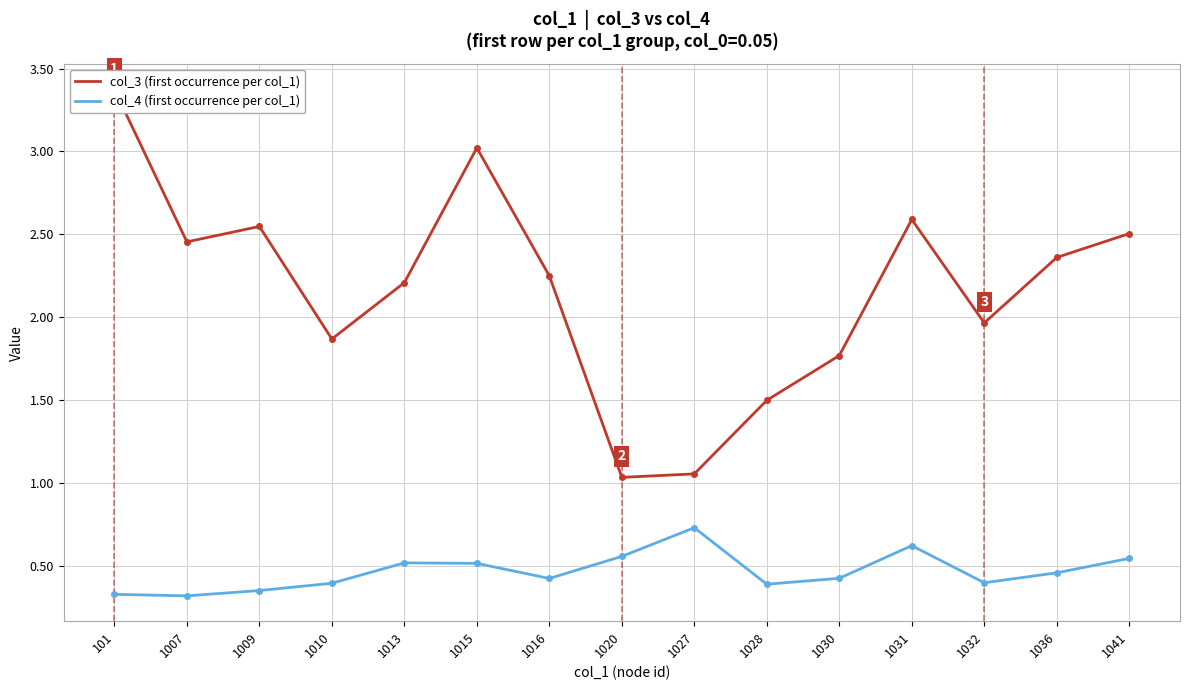

True or false: col_4 (first occurrence per col_1) and col_3 (first occurrence per col_1) cross at least once.

False